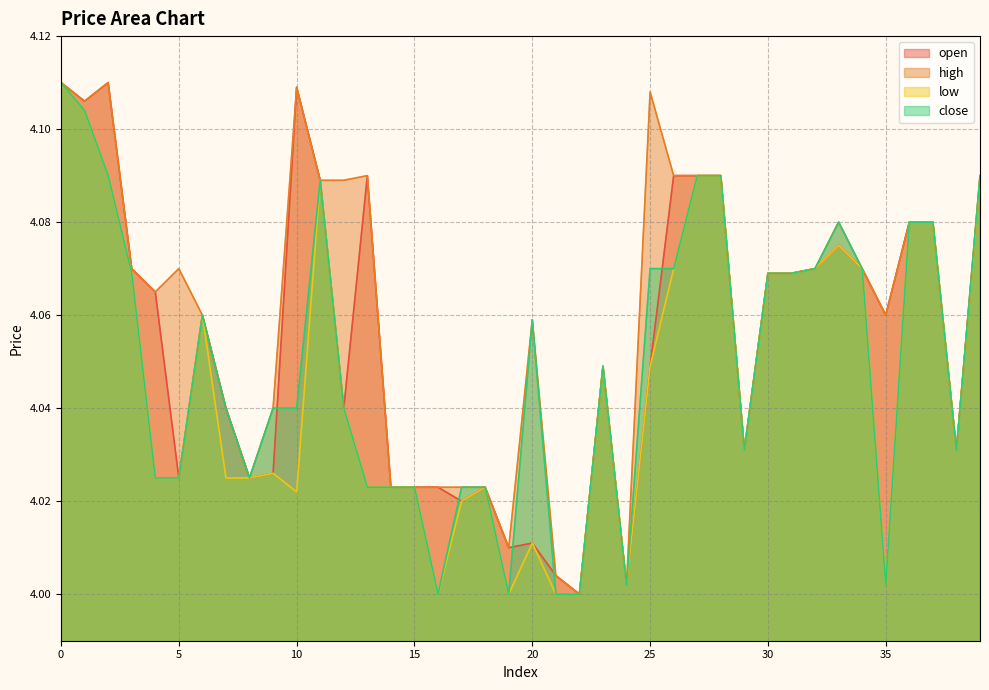

What is the difference between the second highest and minimum values in the low series?

0.1